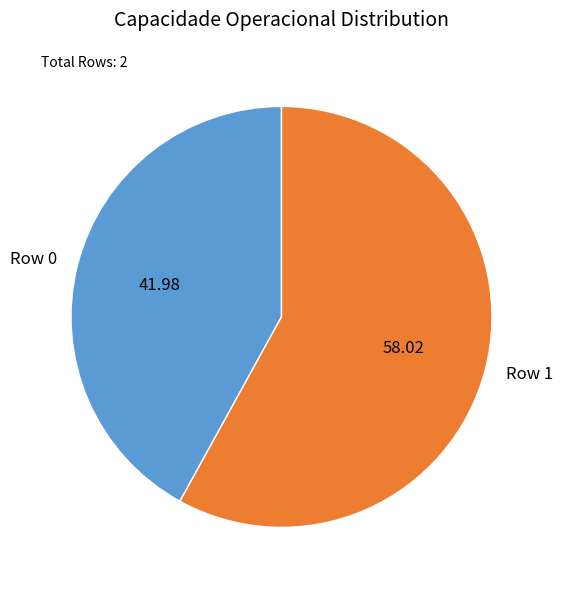

Is there any slice that represents more than half of the pie?

Yes